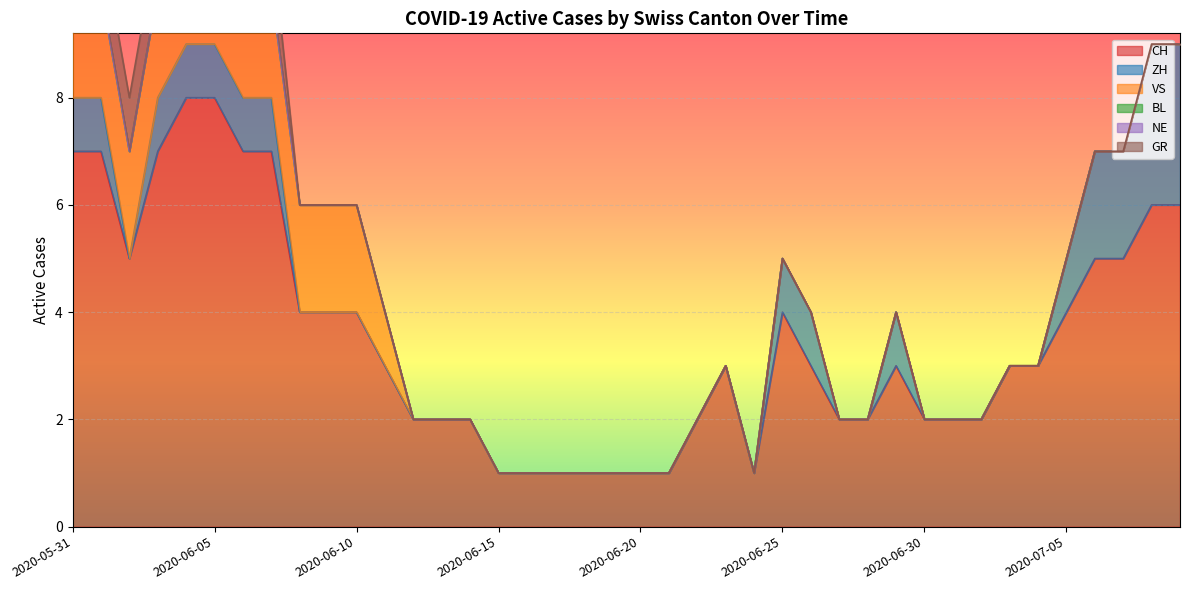

True or false: BL has more than 2 interior local peaks.

False